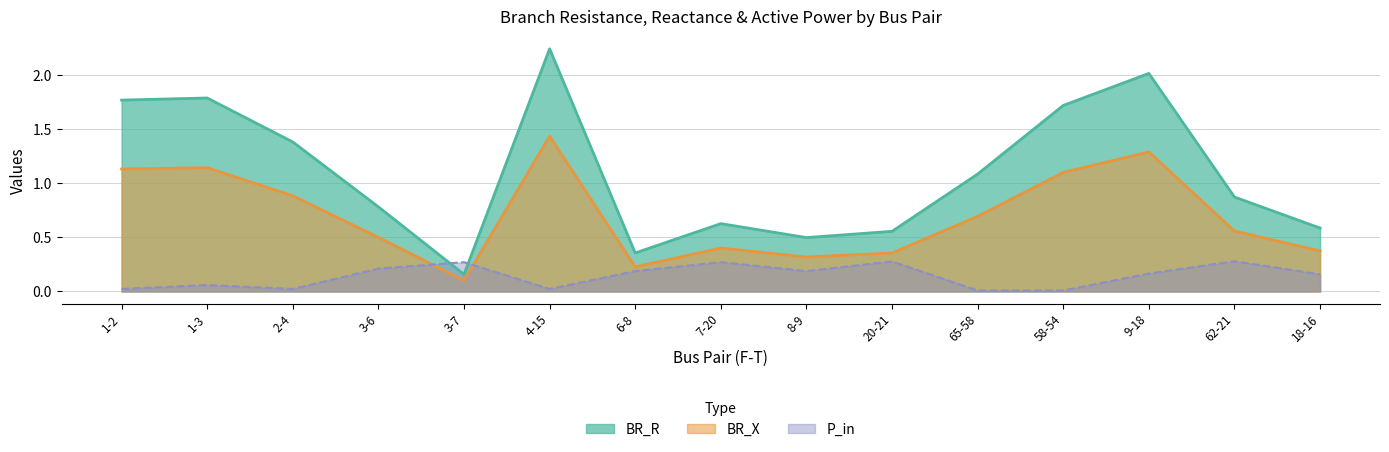

What position from the left is 7-20?

8